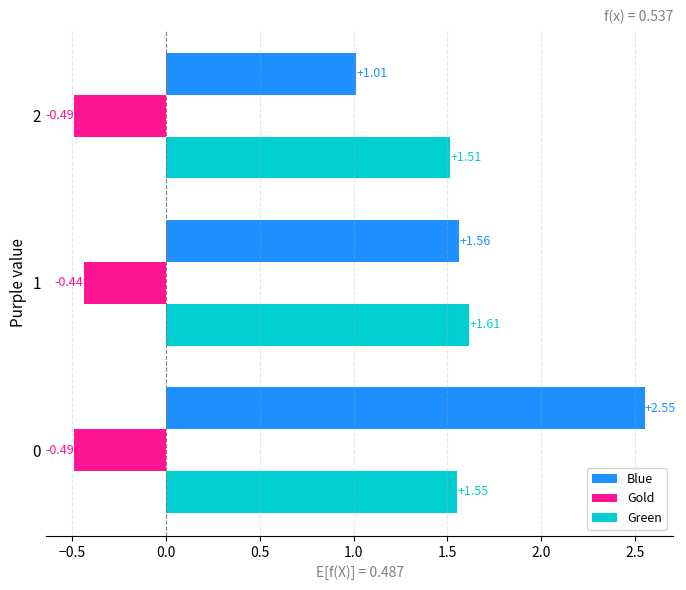

What is the sum of the Gold values at 2 and 0?

-1.0